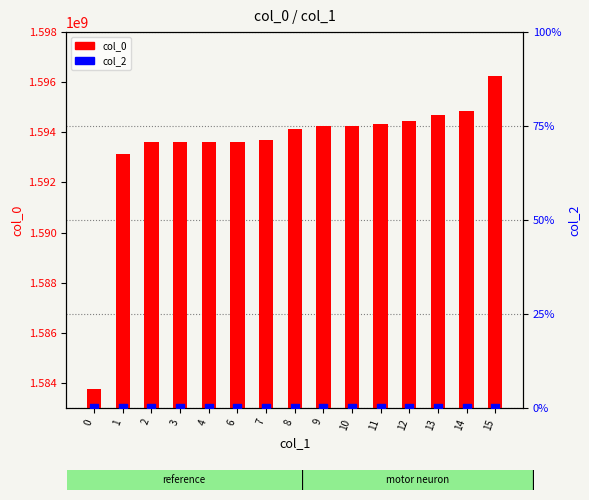

Which series has the largest total across all categories?

col_0